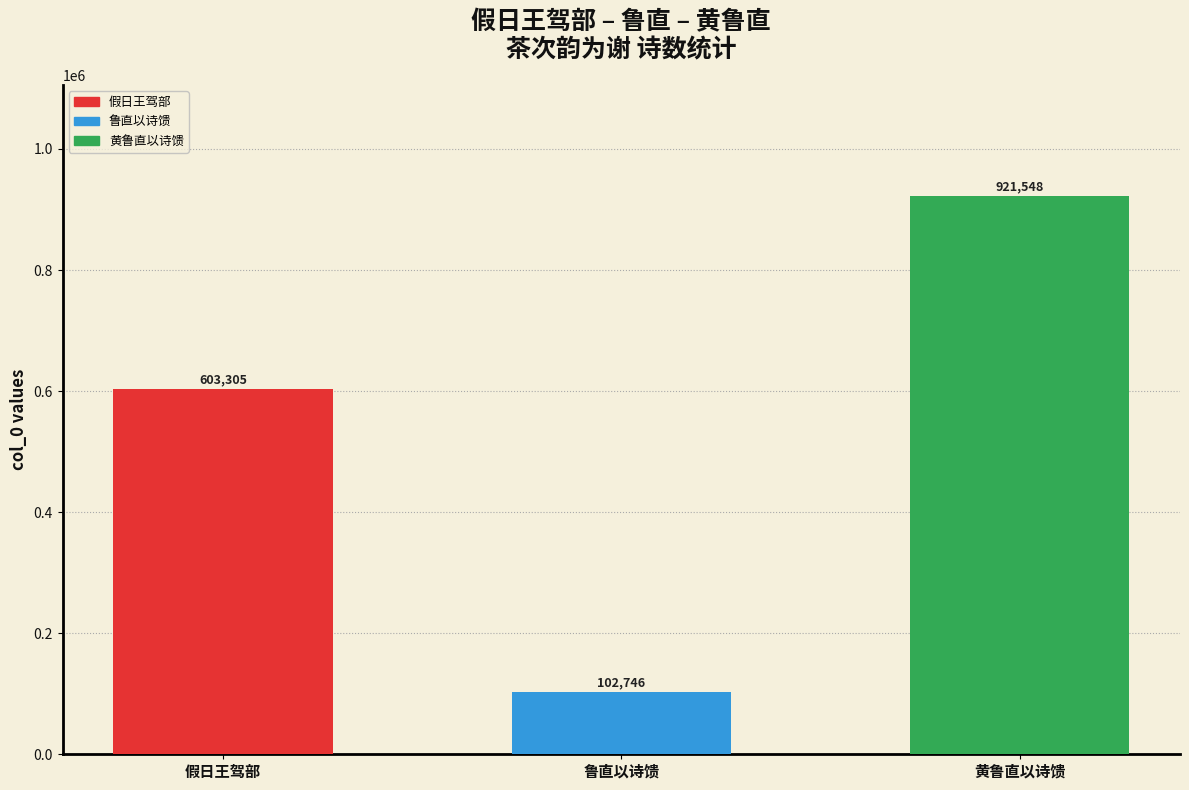

Where is the data nearest to the value 512147?

假日王驾部